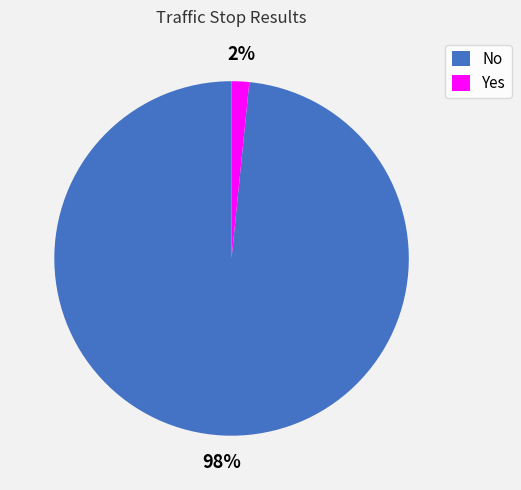

To the nearest percent, what is the combined percentage of Yes and No?

100%